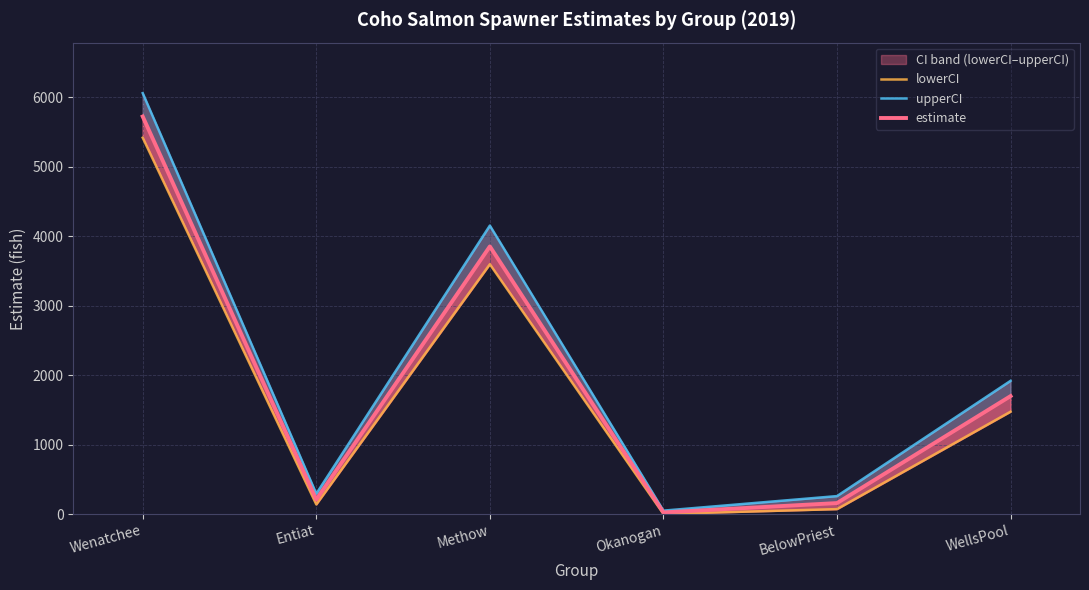

What is the label of the 2nd point from the right?

BelowPriest